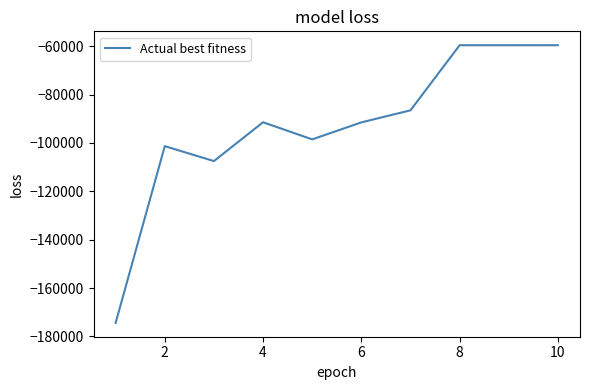

What is the minimum value shown in the chart?

-174356